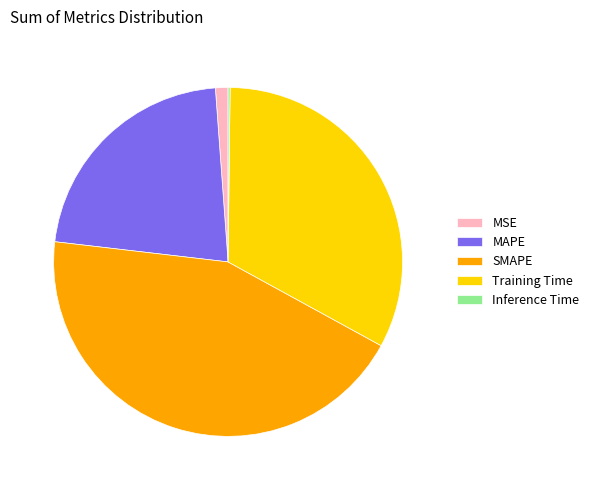

Is it true that SMAPE is 29% of the pie?

False